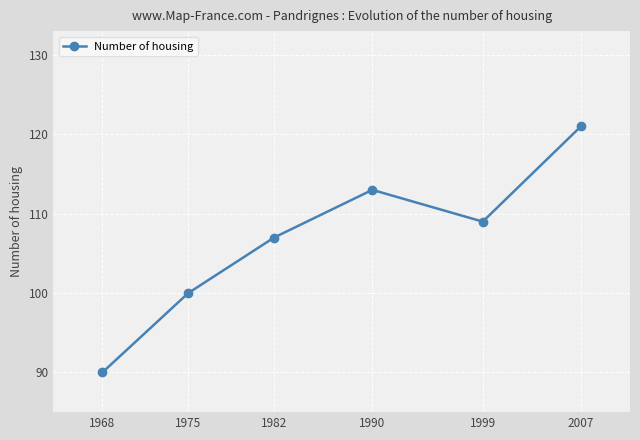

Reading left to right, what are all the values shown in this chart?

1968=90	1975=100	1982=107	1990=113	1999=109	2007=121